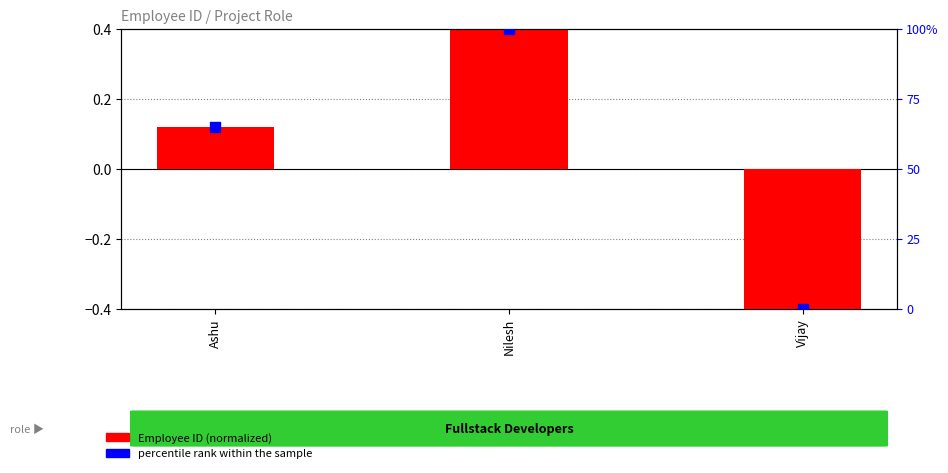

Is the value of Employee ID (normalized) at Vijay greater than the value of percentile rank within the sample at Ashu?

No